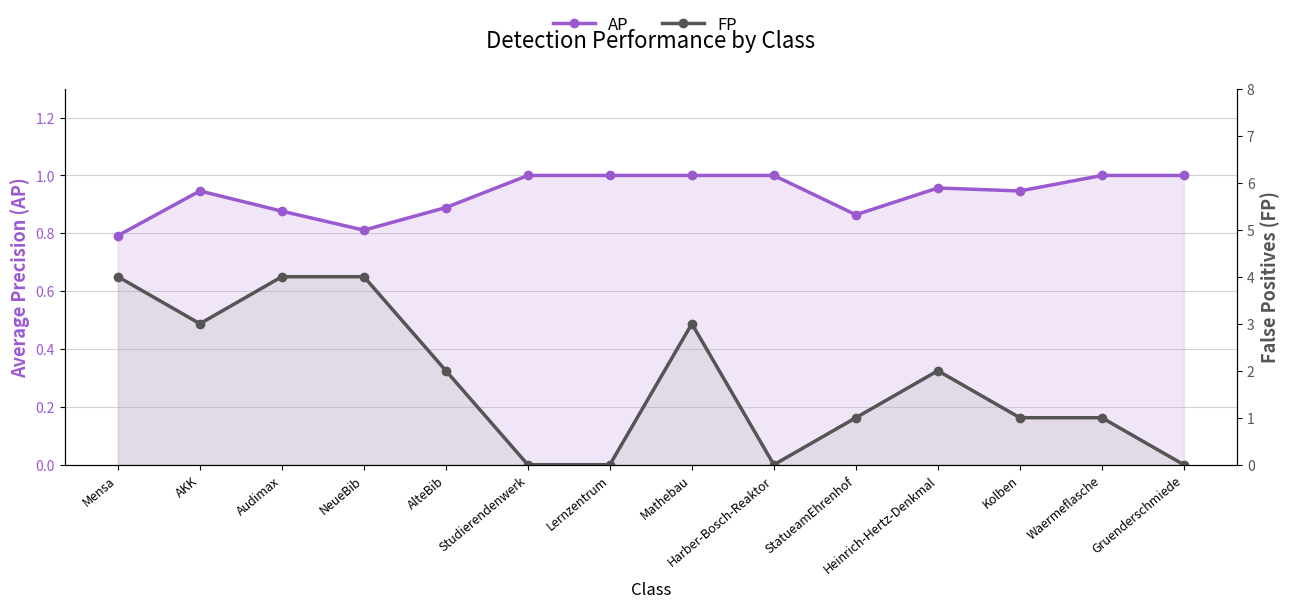

What is the sum of all AP values?

13.1